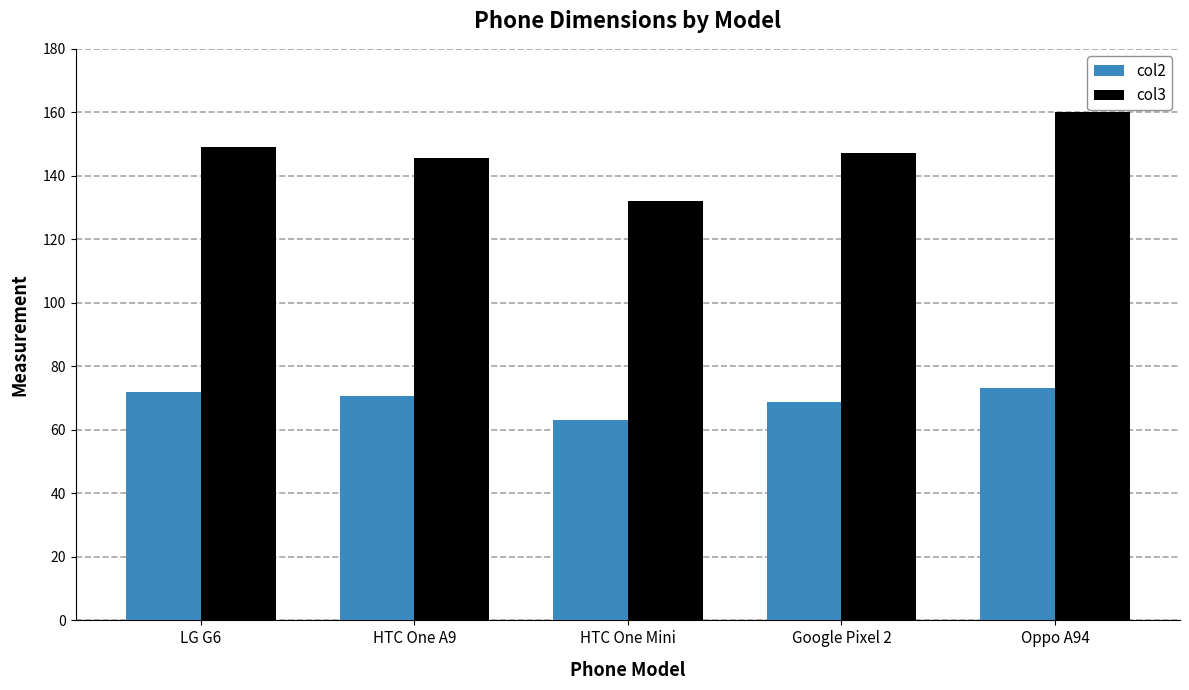

What is the difference between the maximum and minimum values in the col2 series?

10.2